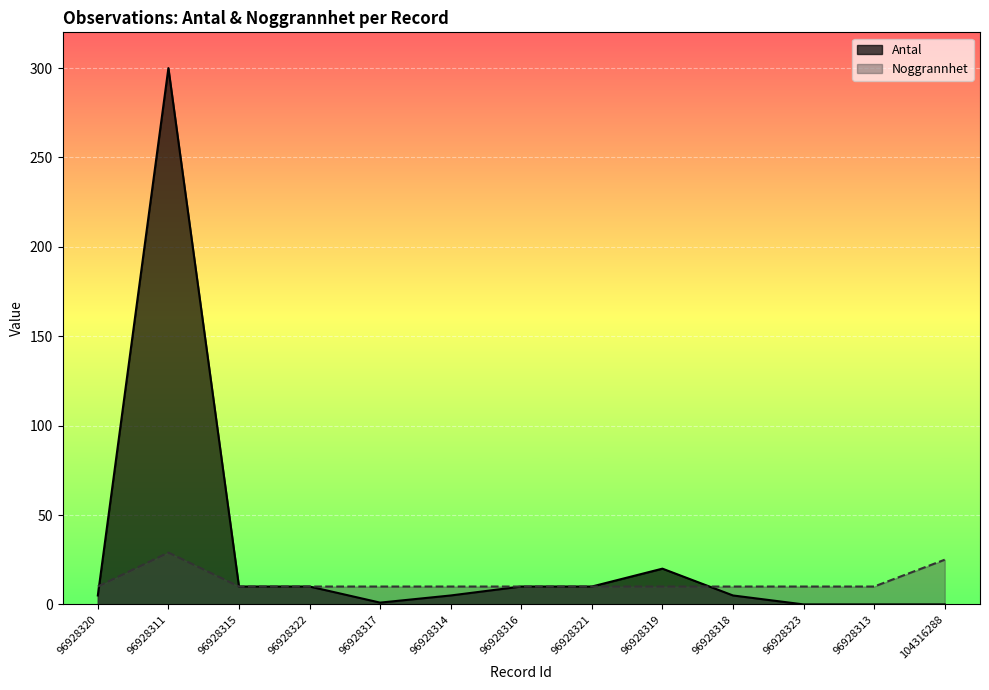

What is the sum of all Noggrannhet values?

164